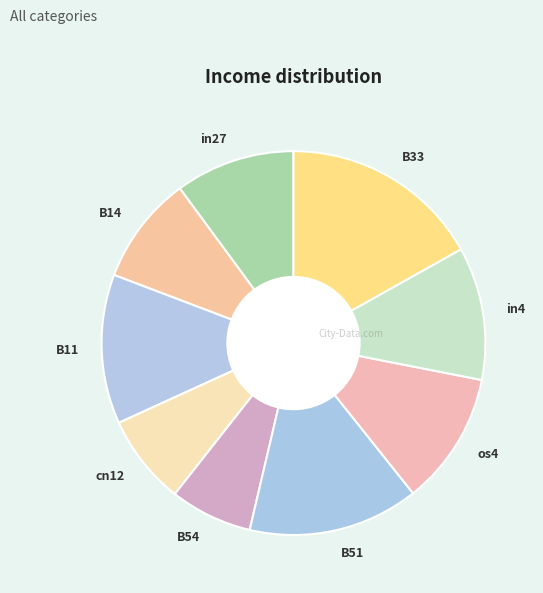

Which category has the smallest portion of the pie?

B54